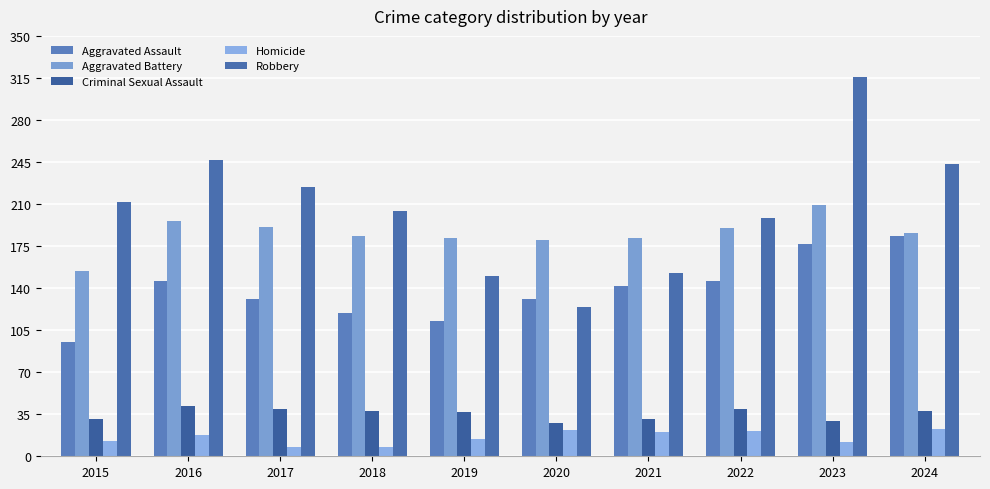

At which category is the sum across all series the highest?

2023